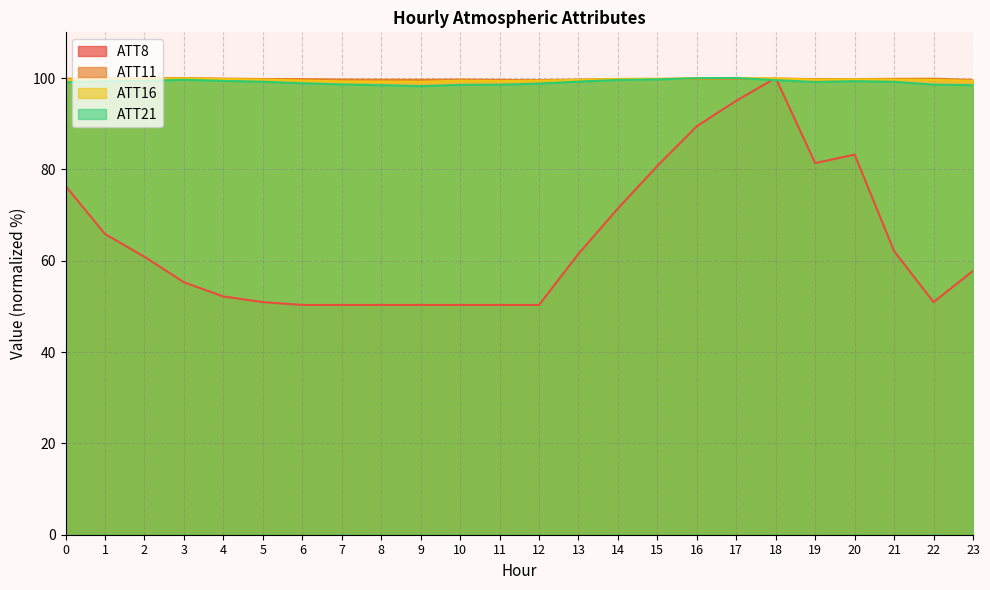

The ATT21 series shows 64.5 at 7. True or false?

False